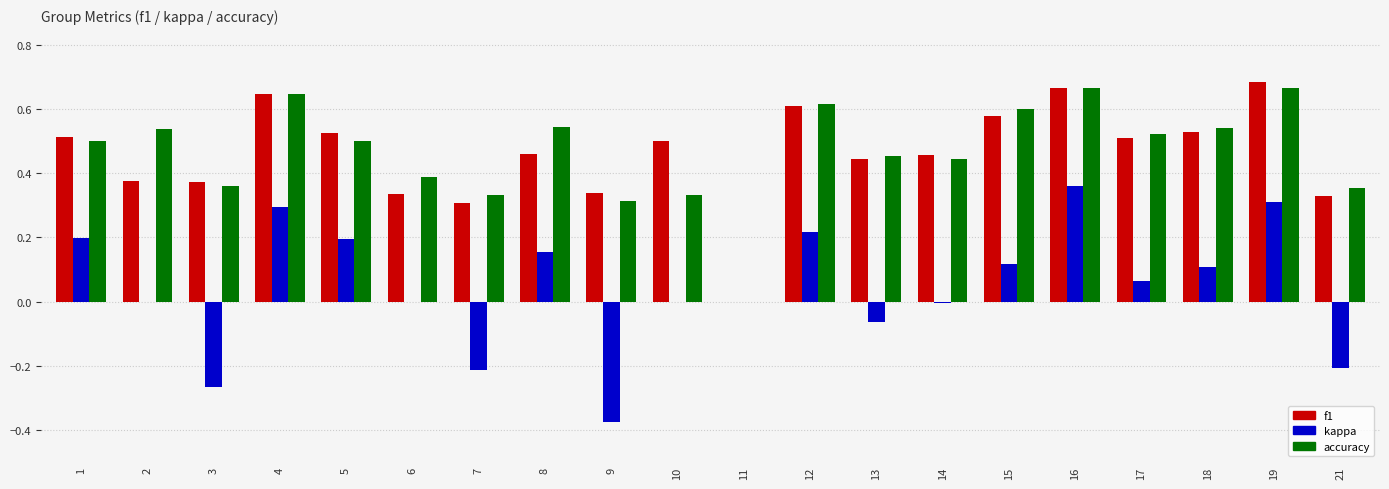

Is the value of accuracy at 6 greater than the value of kappa at 8?

Yes